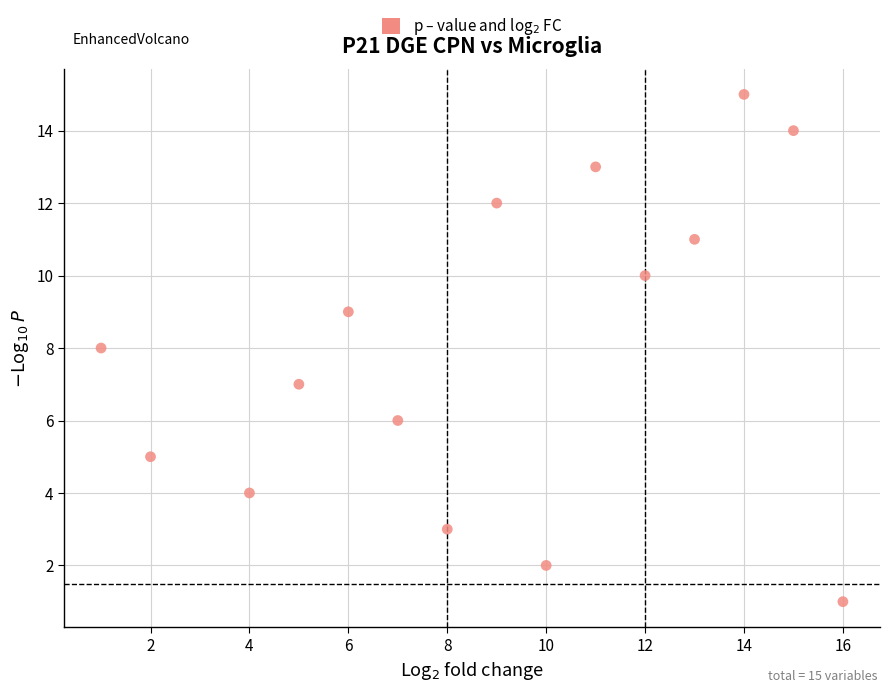

What is the range of Y values (max minus min)?

14